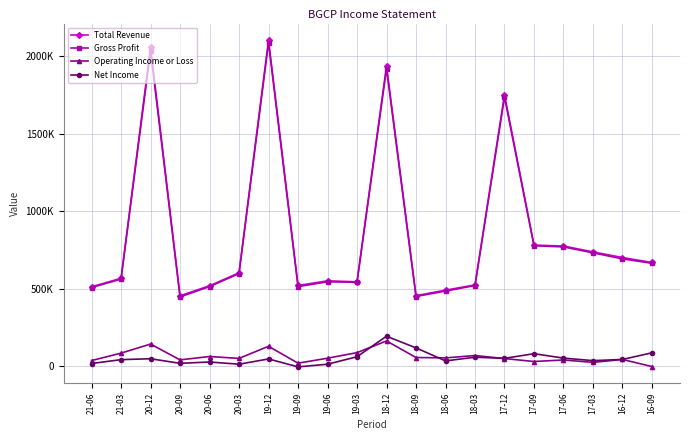

Does the chart display data point markers on the line(s)?

Yes